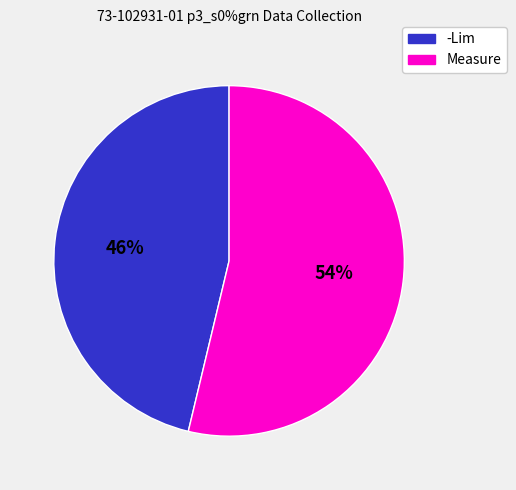

True or false: Measure accounts for 62% of the total.

False